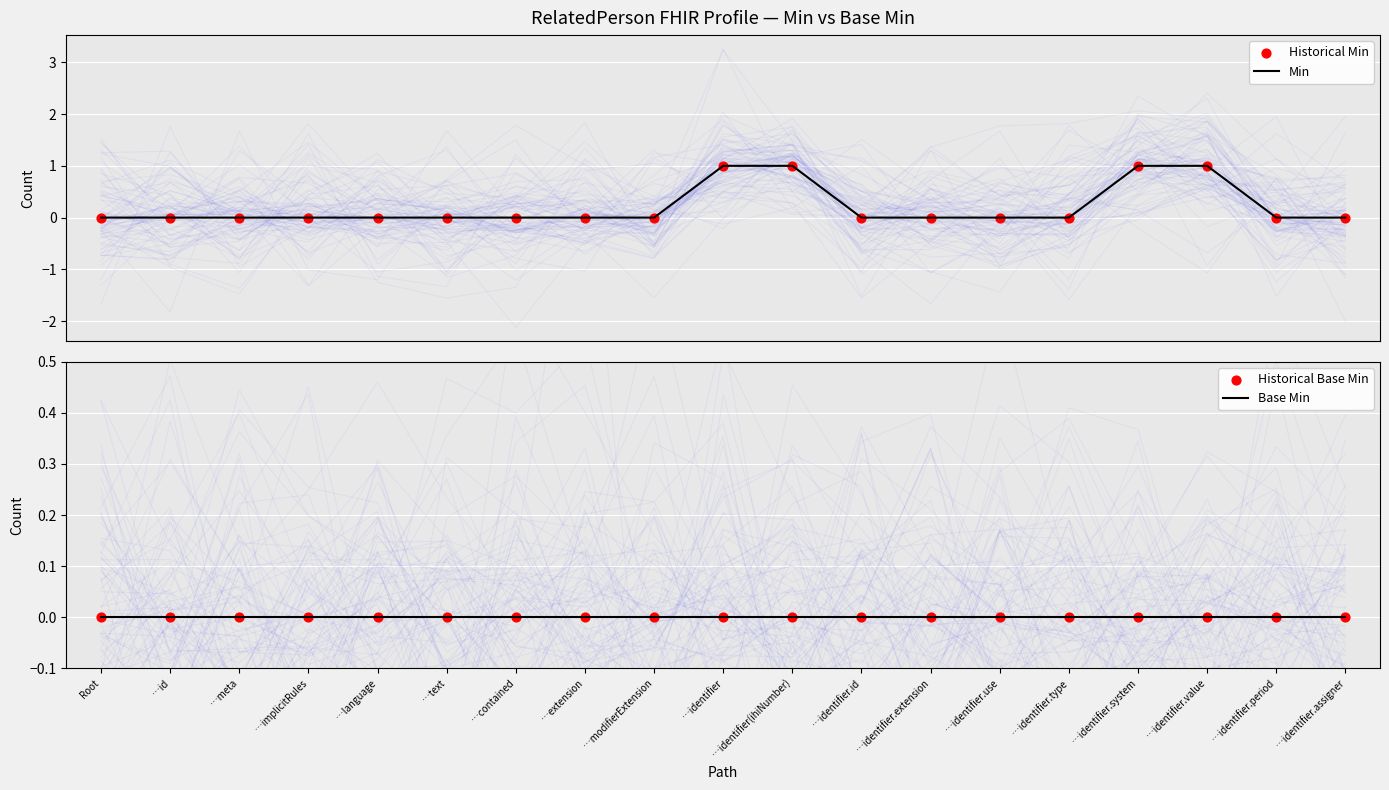

Which series reaches the minimum Y coordinate?

Min